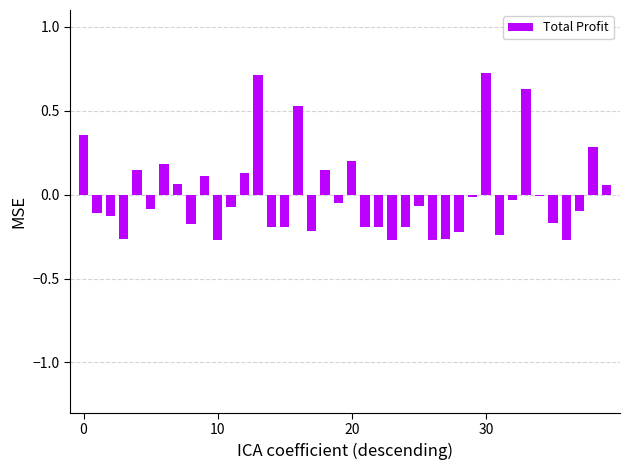

What is the maximum value shown in the chart?

0.7